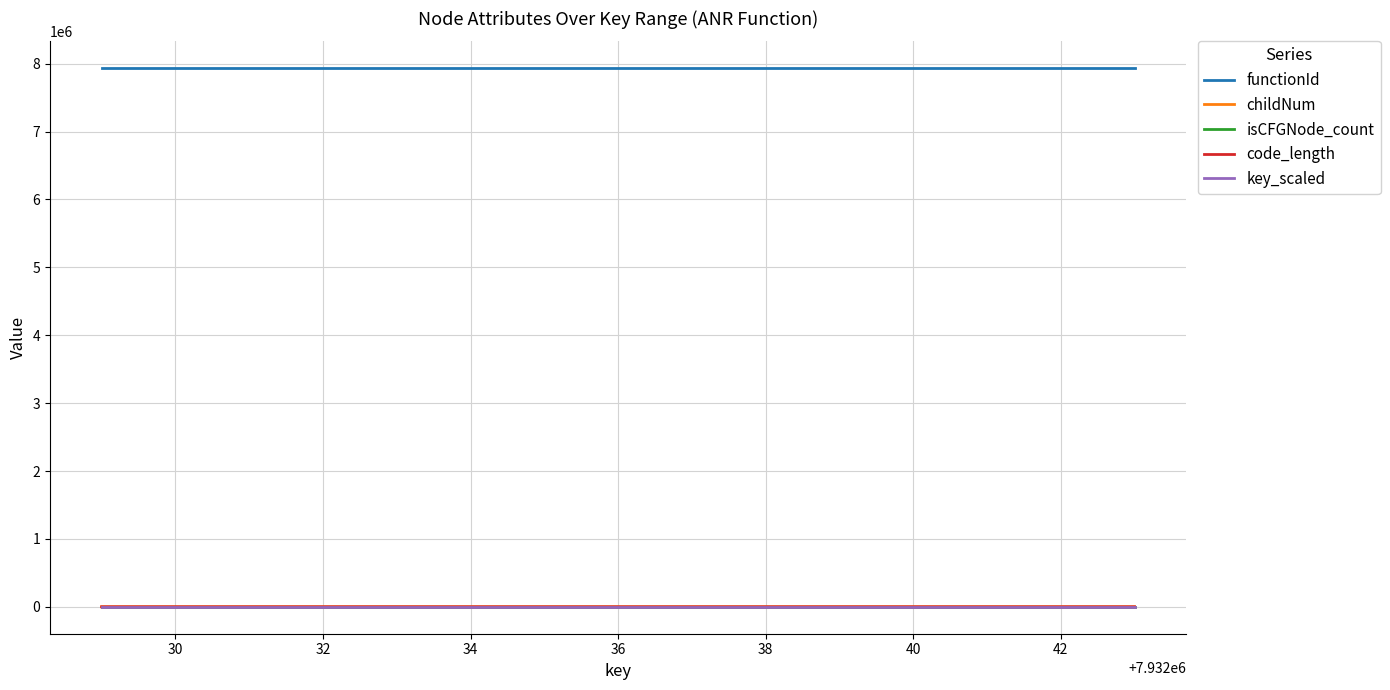

What is the highest value of the childNum series?

2